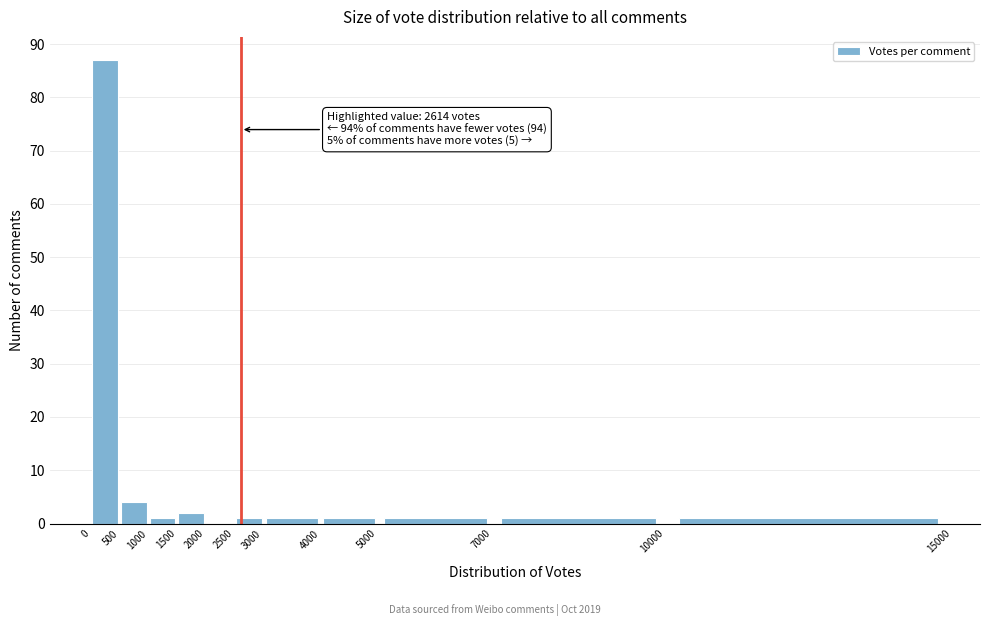

Over which range of the x-axis is the bar tallest?

0 to 500